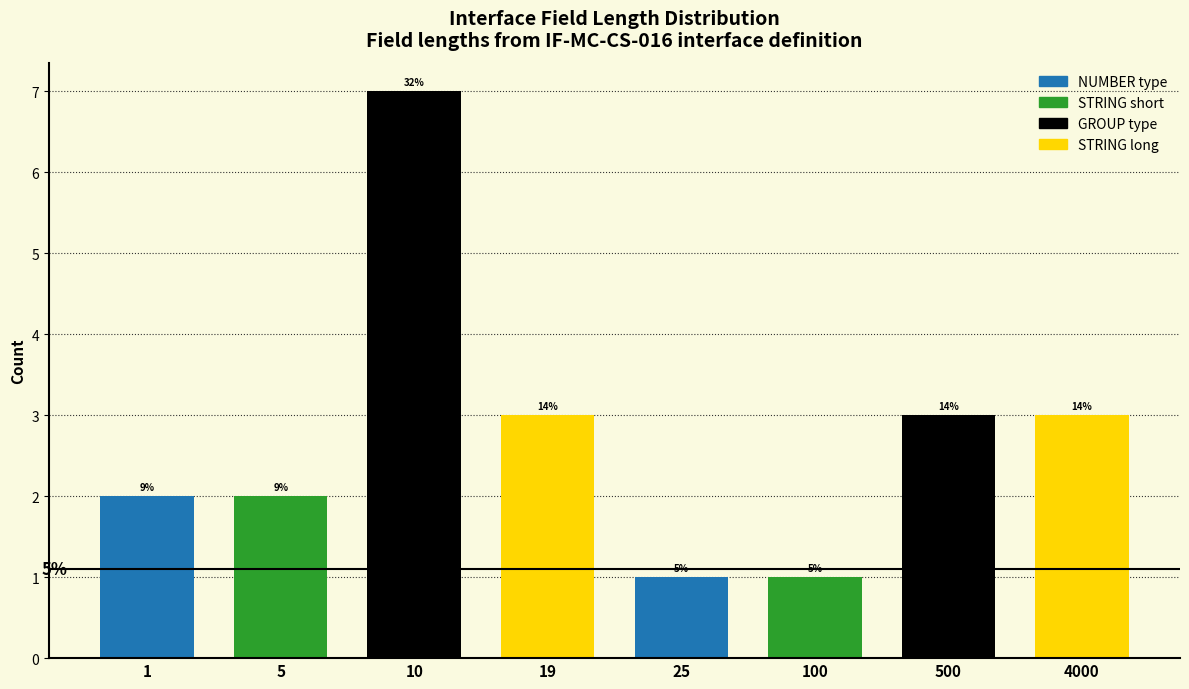

Are the bars horizontal?

No